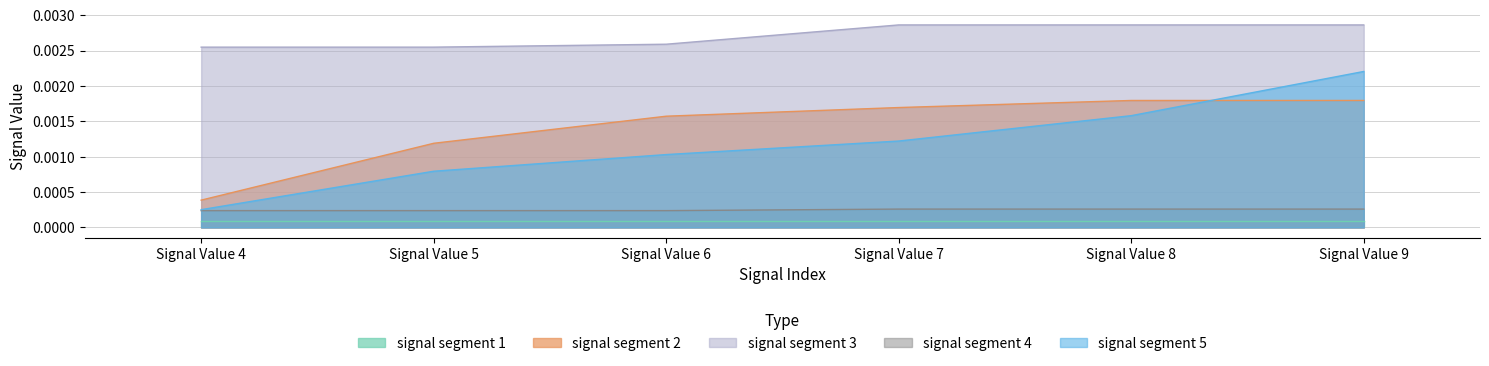

Between Signal Value 4 and Signal Value 7, which series saw the biggest shift?

signal segment 2